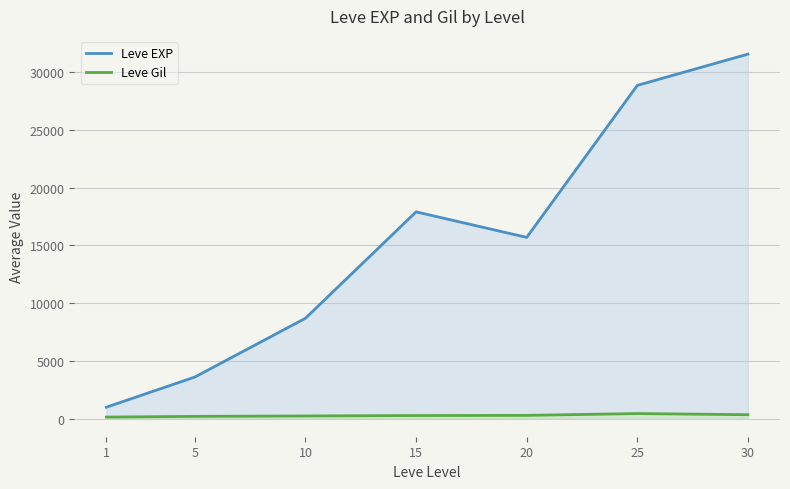

Rank the series at 1 from highest to lowest value.

Leve EXP, Leve Gil